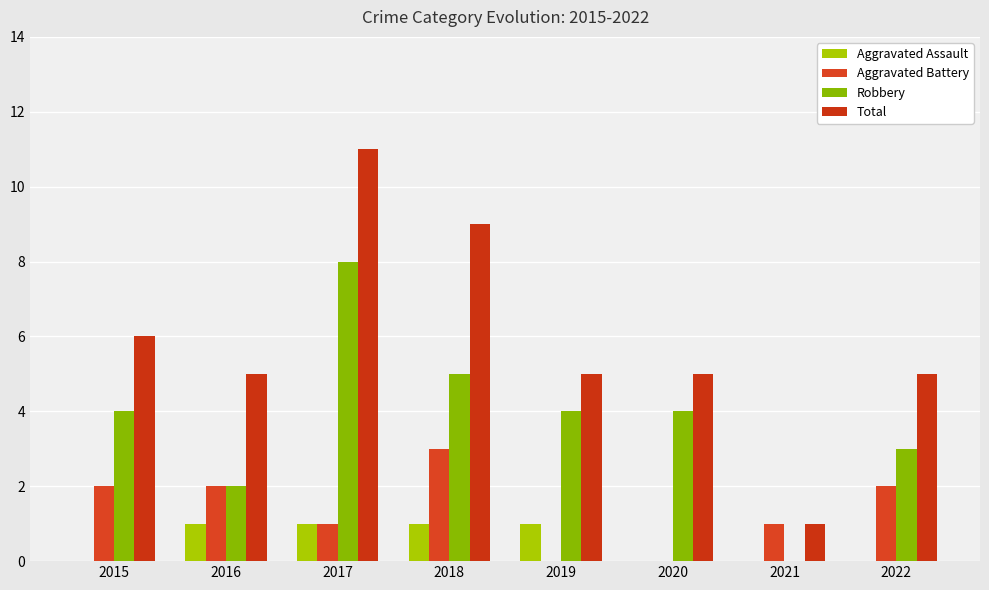

How many values in Robbery are above zero?

7